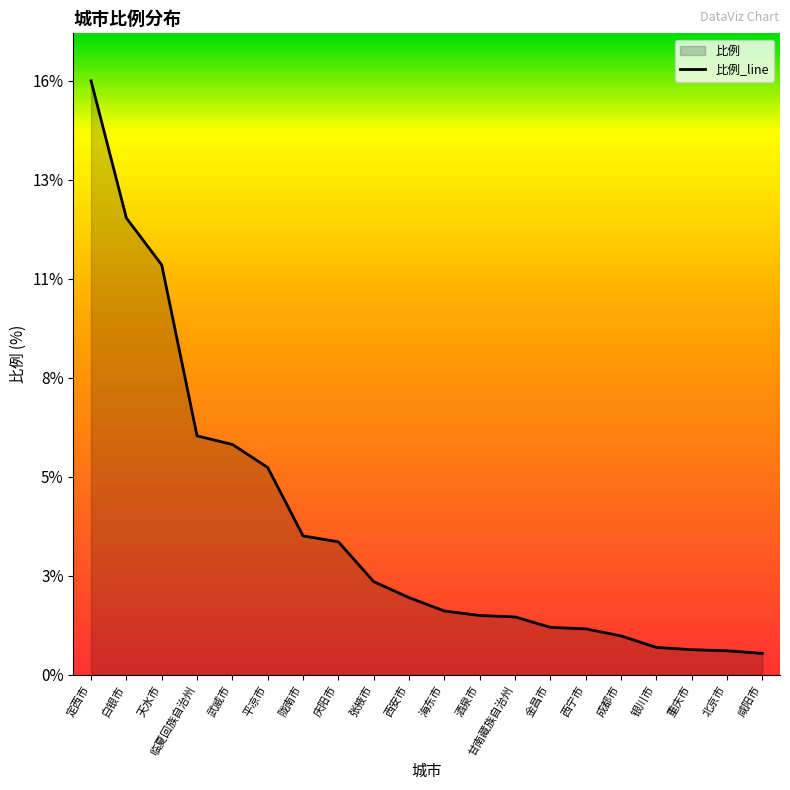

Rank the categories by value from lowest to highest.

咸阳市, 北京市, 重庆市, 银川市, 成都市, 西宁市, 金昌市, 甘南藏族自治州, 酒泉市, 海东市, 西安市, 张掖市, 庆阳市, 陇南市, 平凉市, 武威市, 临夏回族自治州, 天水市, 白银市, 定西市